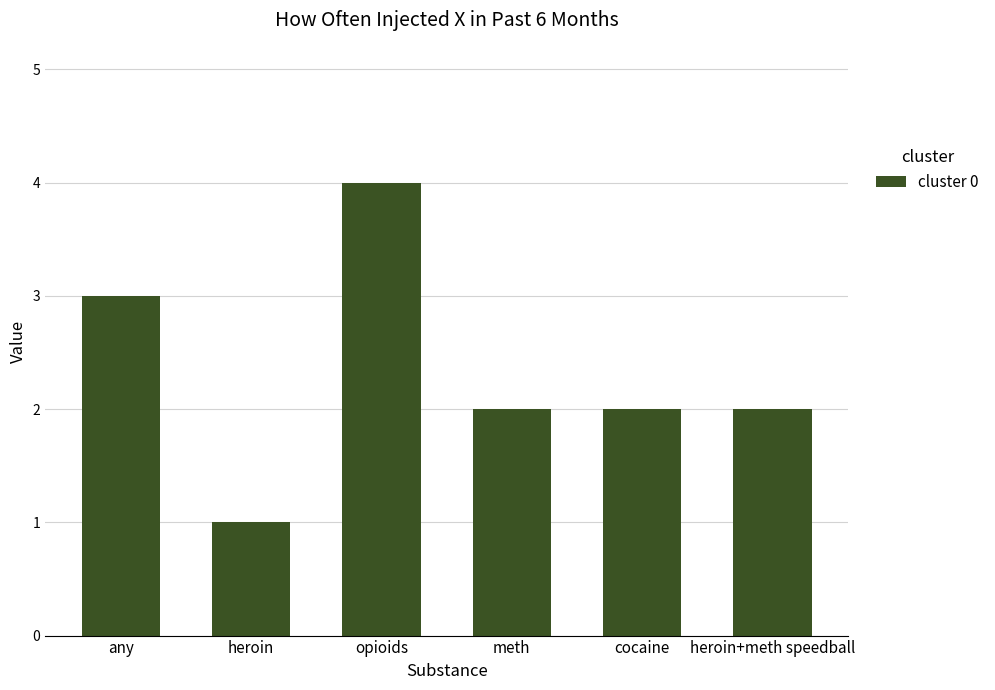

What is the label of the 2nd bar from the left?

heroin